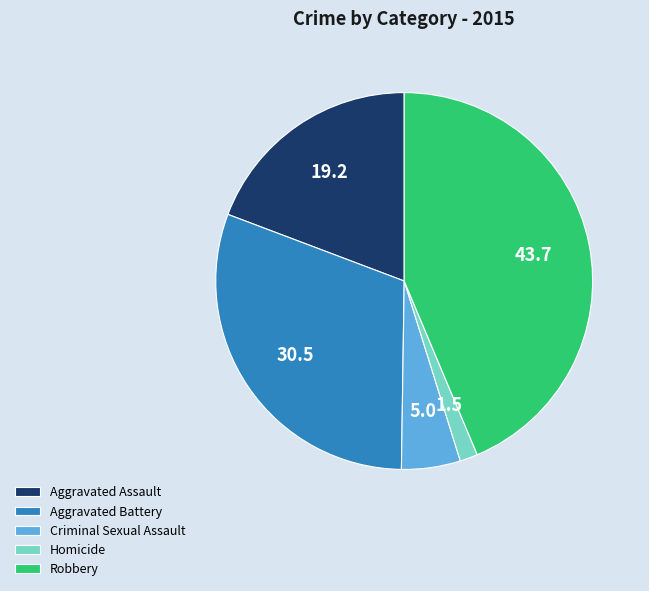

Rank the categories by value from highest to lowest.

Robbery, Aggravated Battery, Aggravated Assault, Criminal Sexual Assault, Homicide